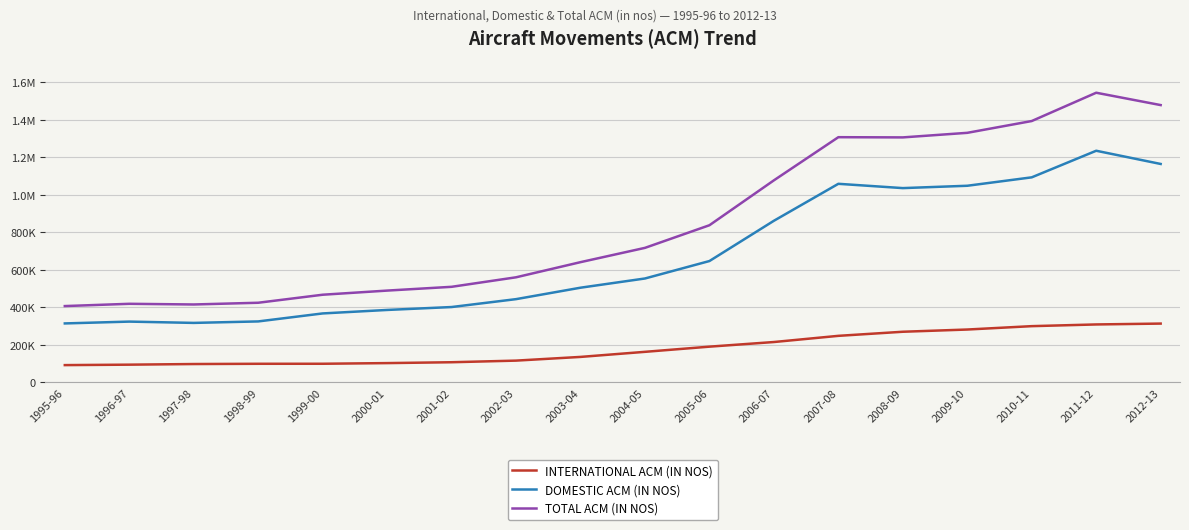

What is the sum of all INTERNATIONAL ACM (IN NOS) values?

3242756